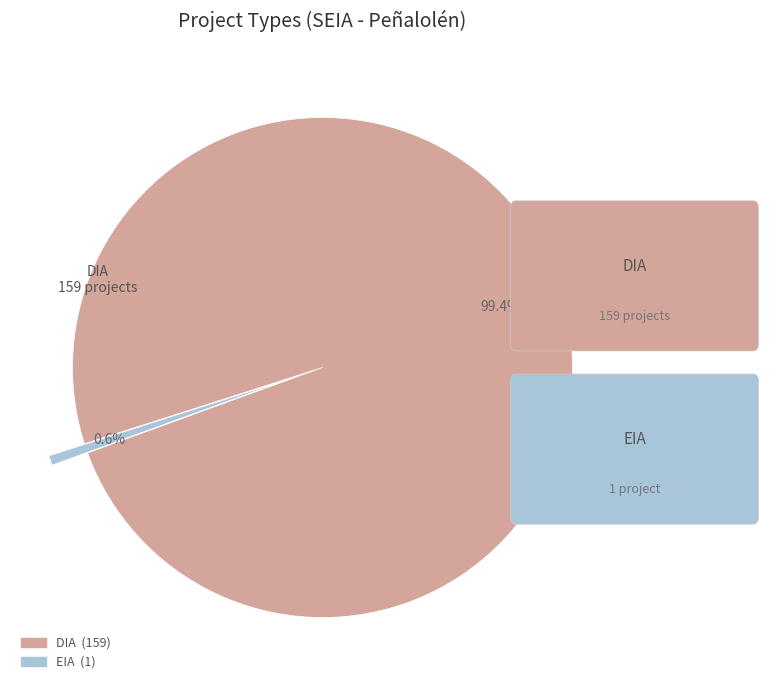

What is the smallest slice in the pie chart?

EIA